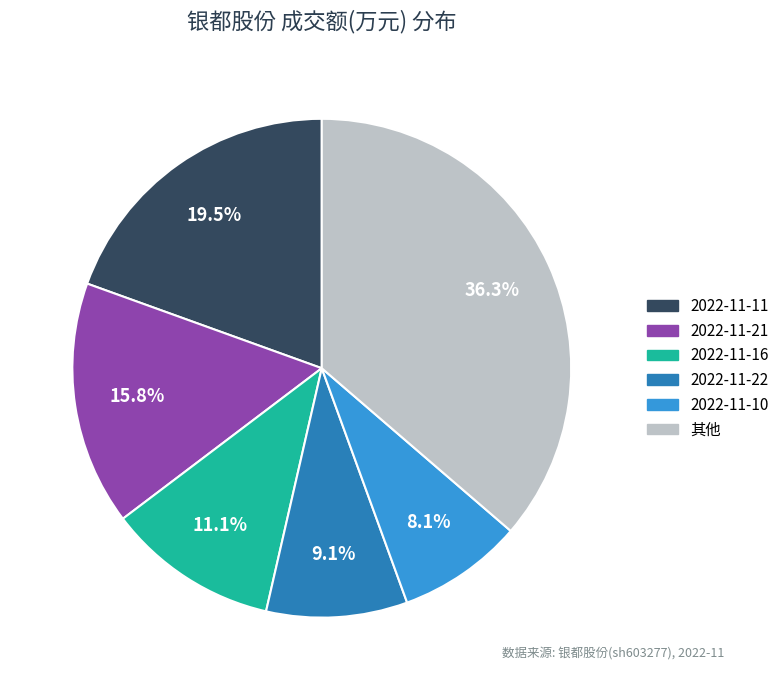

Does any single category account for the majority?

No